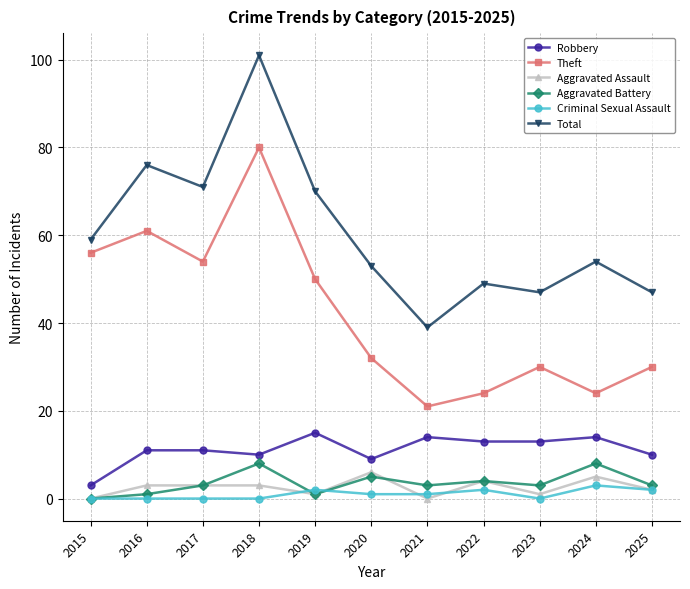

True or false: Aggravated Assault and Total intersect in this chart.

False